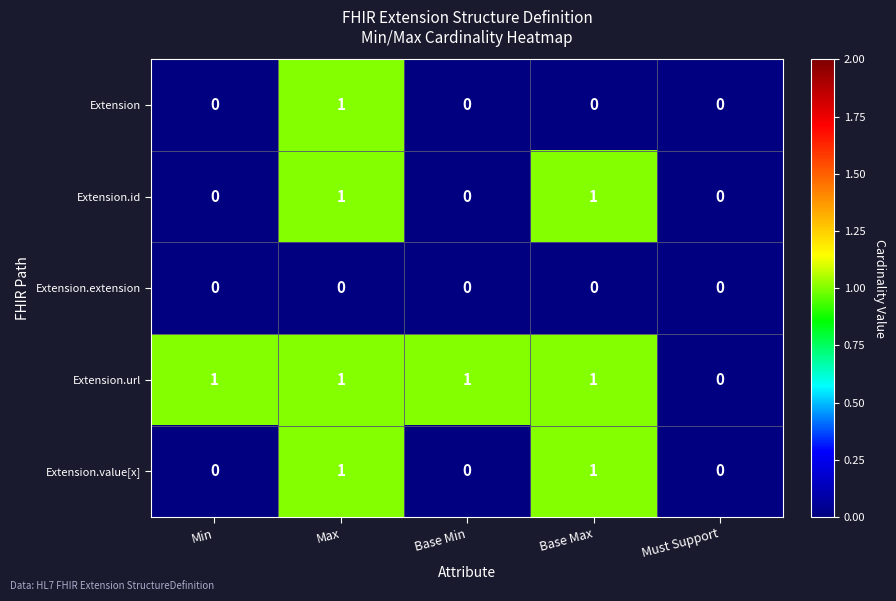

Which series has the largest total across all categories?

Extension.url